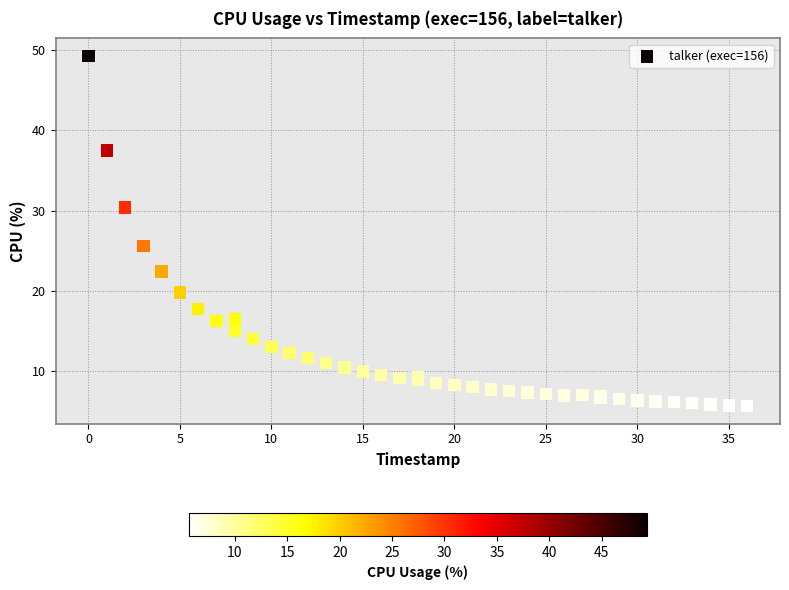

What Y value in the scatter plot is closest to 27?

25.6